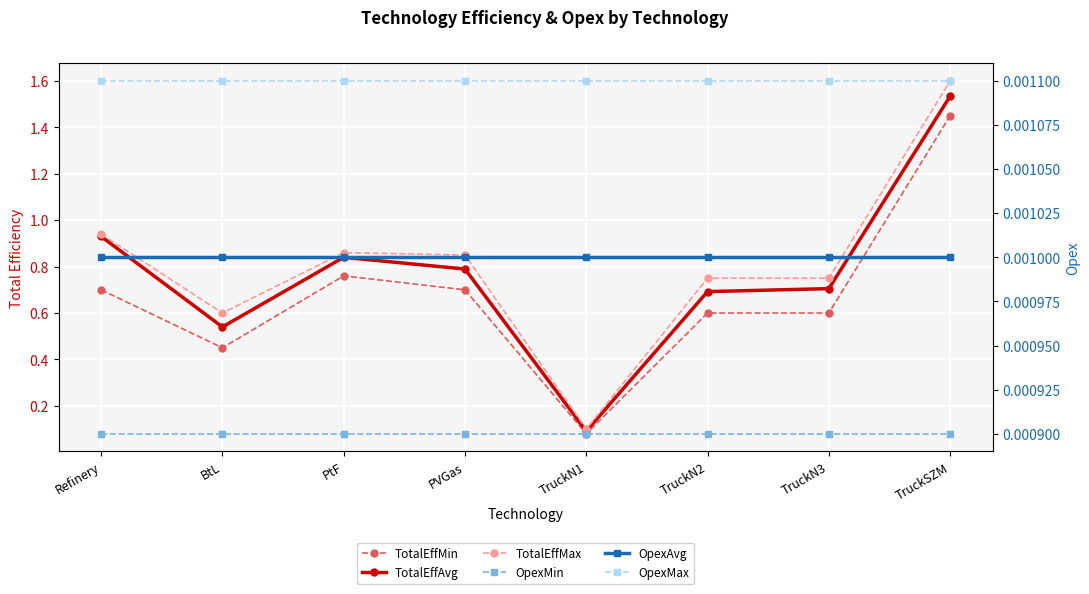

Which series changed the most between Refinery and TruckSZM?

TotalEffMin